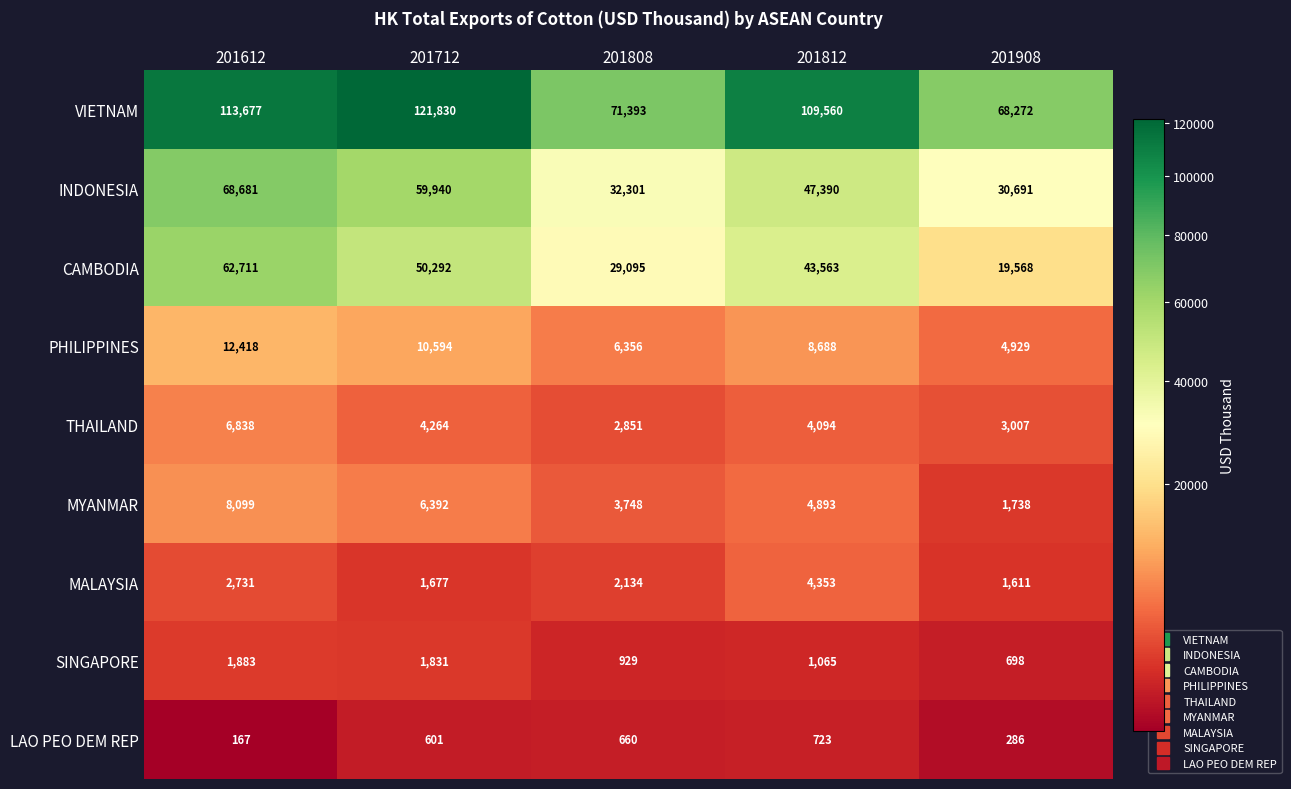

The value of SINGAPORE at 201712 is 1135. True or false?

False